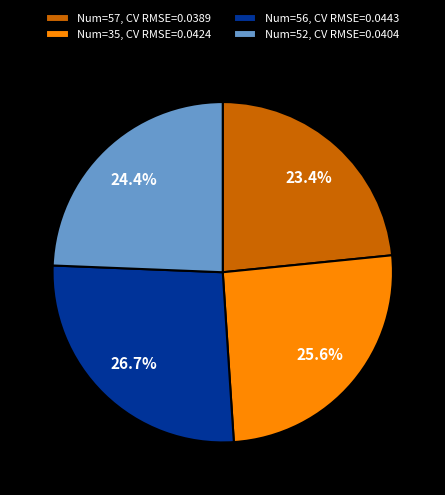

How much of the chart is everything except Num=56, CV RMSE=0.0443?

73.3%